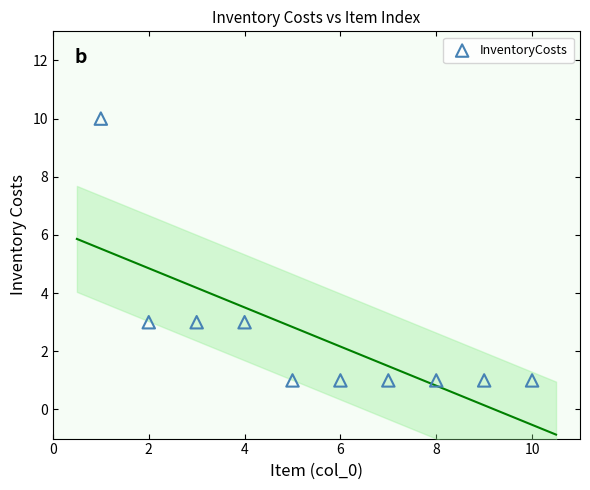

What is the range of X values (max minus min)?

9